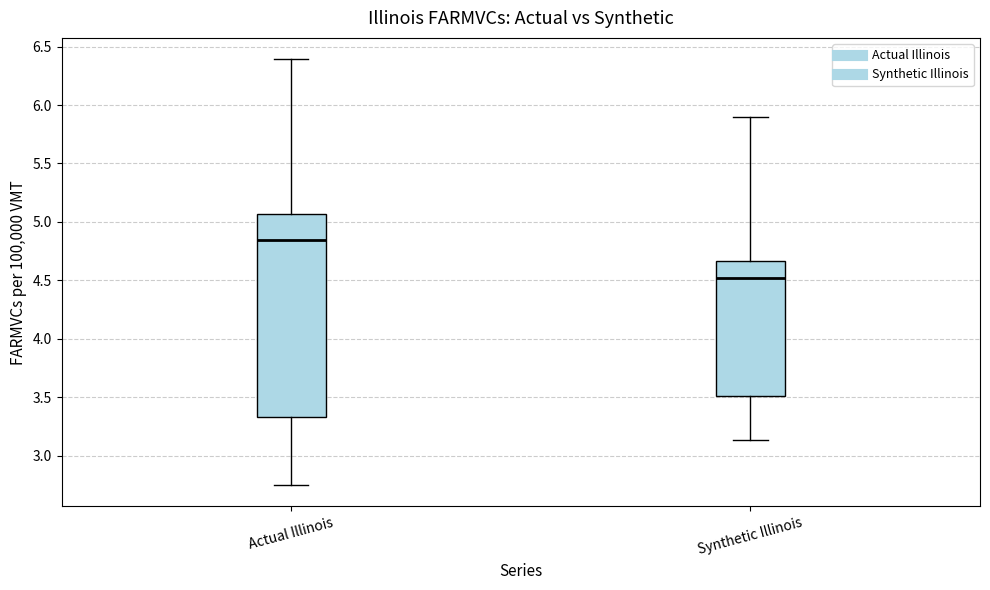

Which box is the tallest, from its lower edge to its upper edge?

Actual Illinois